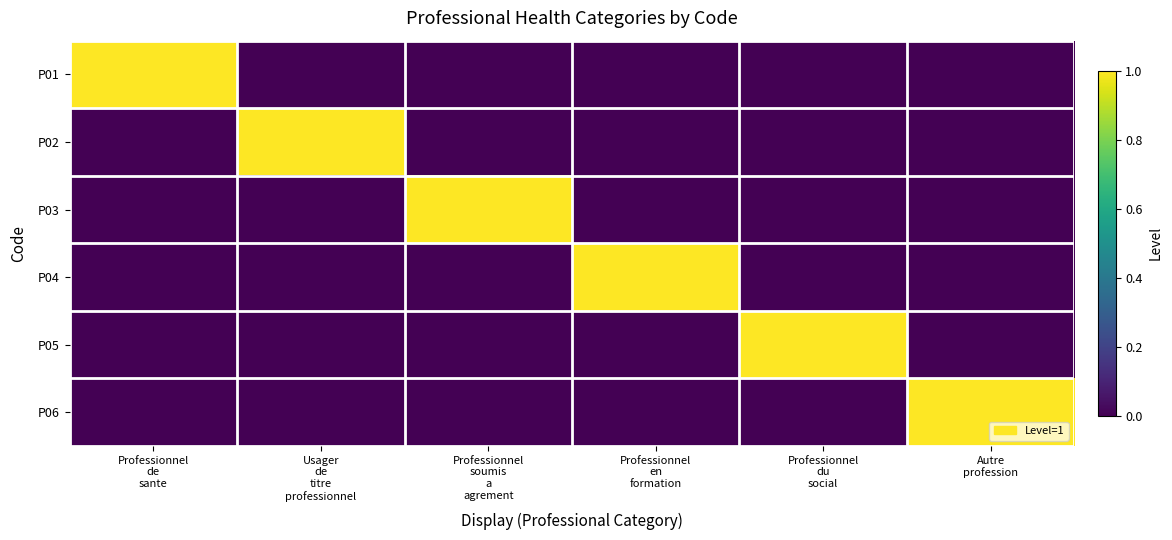

Reading left to right, transcribe all the data shown in this chart.

P01: Professionnel
de
sante=1	Usager
de
titre
professionnel=0	Professionnel
soumis
a
agrement=0	Professionnel
en
formation=0	Professionnel
du
social=0	Autre
profession=0
P02: Professionnel
de
sante=0	Usager
de
titre
professionnel=1	Professionnel
soumis
a
agrement=0	Professionnel
en
formation=0	Professionnel
du
social=0	Autre
profession=0
P03: Professionnel
de
sante=0	Usager
de
titre
professionnel=0	Professionnel
soumis
a
agrement=1	Professionnel
en
formation=0	Professionnel
du
social=0	Autre
profession=0
P04: Professionnel
de
sante=0	Usager
de
titre
professionnel=0	Professionnel
soumis
a
agrement=0	Professionnel
en
formation=1	Professionnel
du
social=0	Autre
profession=0
P05: Professionnel
de
sante=0	Usager
de
titre
professionnel=0	Professionnel
soumis
a
agrement=0	Professionnel
en
formation=0	Professionnel
du
social=1	Autre
profession=0
P06: Professionnel
de
sante=0	Usager
de
titre
professionnel=0	Professionnel
soumis
a
agrement=0	Professionnel
en
formation=0	Professionnel
du
social=0	Autre
profession=1